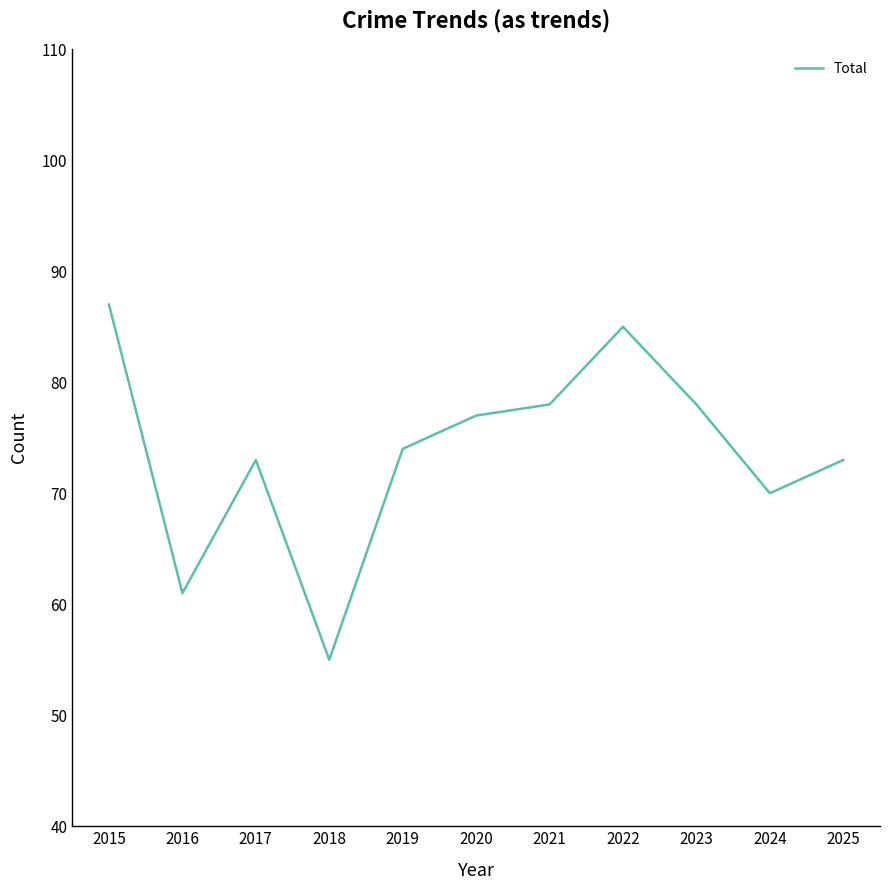

What is the difference between the values at 2024 and 2019?

4